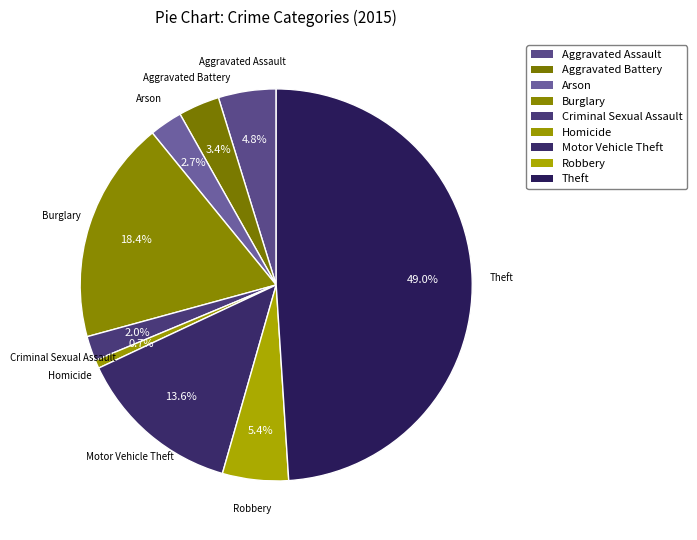

What is the largest slice in the pie chart?

Theft